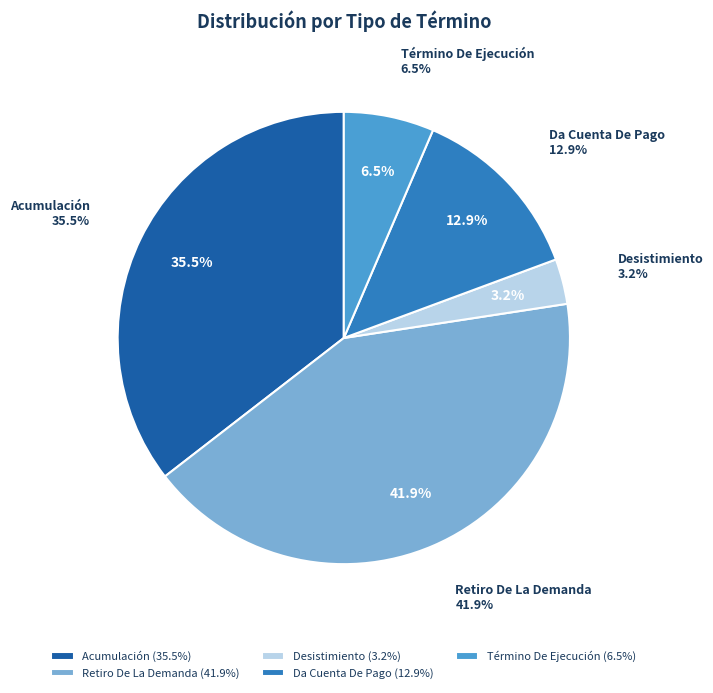

How many slices are in this pie chart?

5